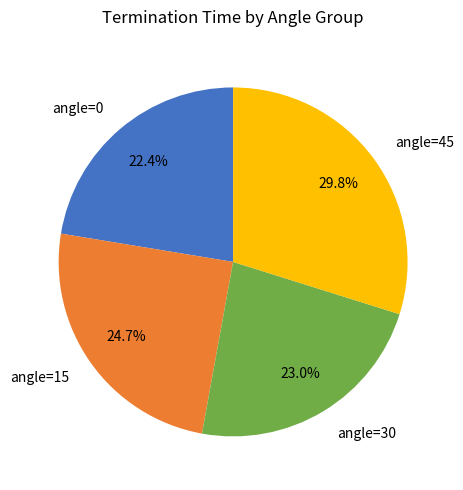

What is the smallest slice in the pie chart?

angle=0